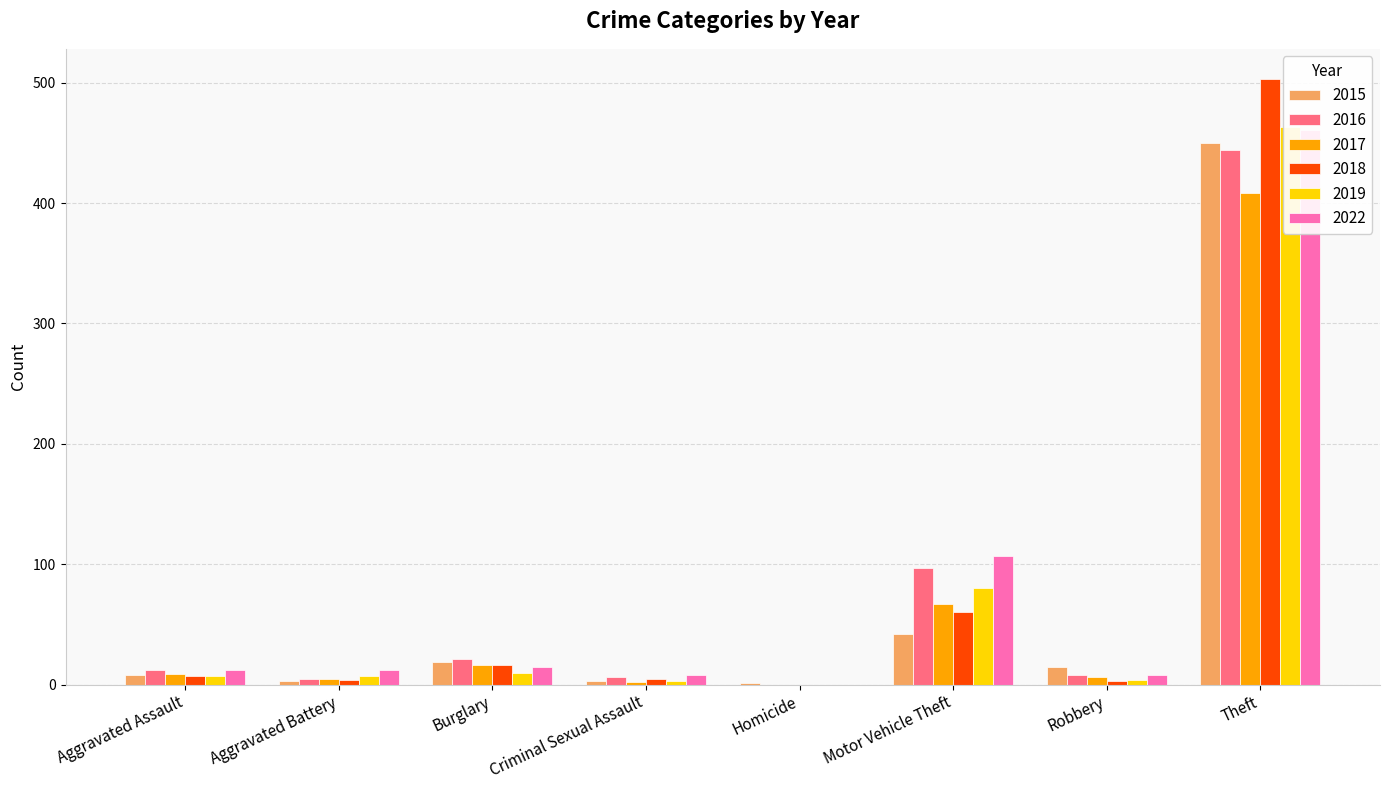

Which series has the largest range (max minus min)?

2018